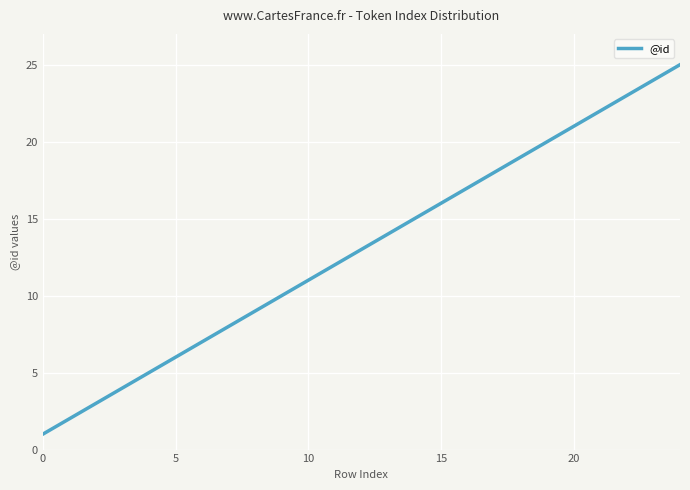

Count the number of data series in this chart.

1